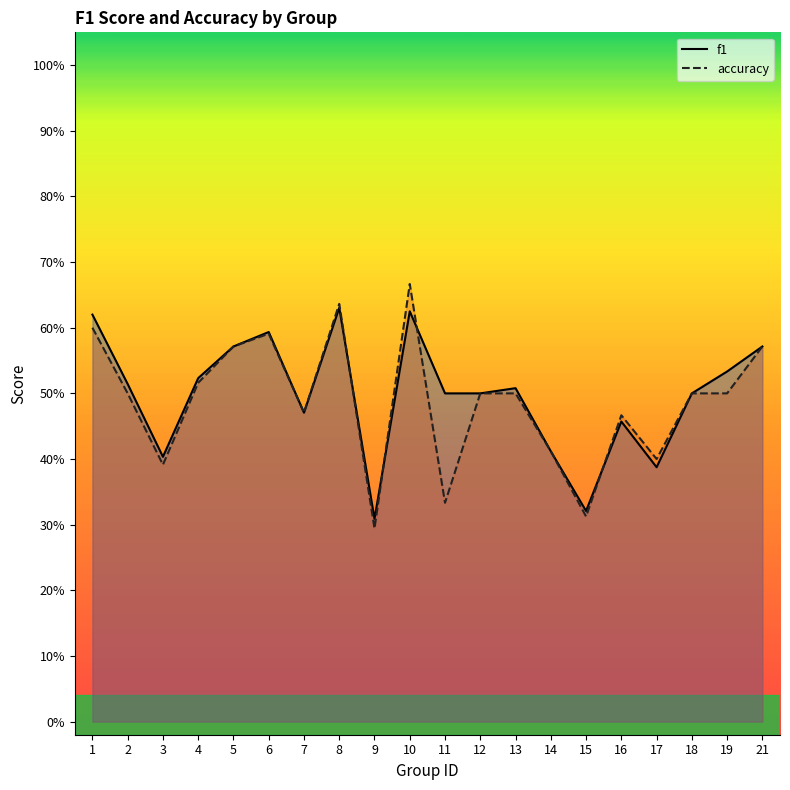

In f1, how many points are higher than both neighbors (excluding endpoints)?

5